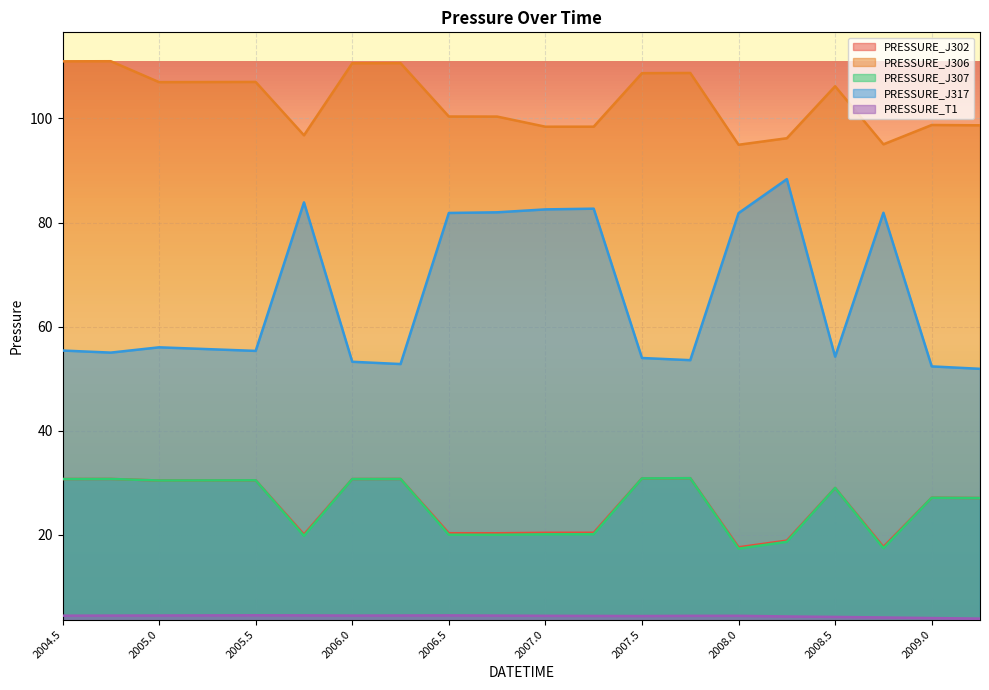

What is the value of the PRESSURE_J307 point at the 14th from the left?

30.9